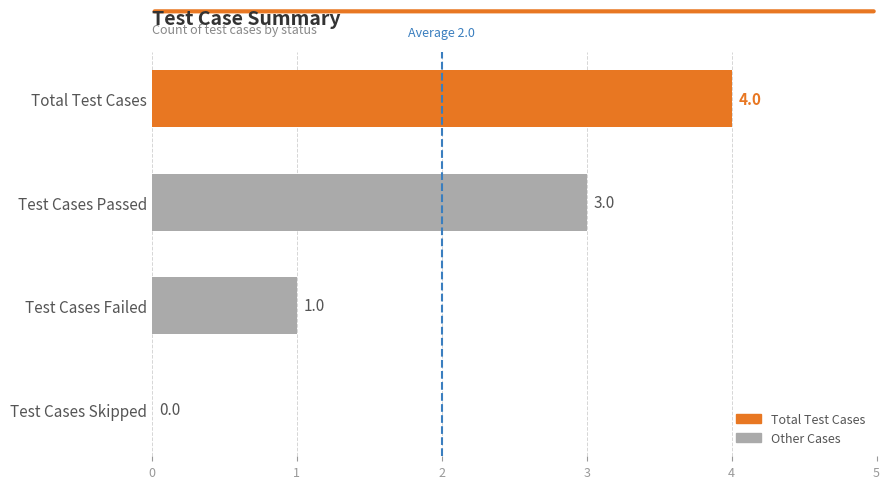

Is it true that the value at Test Cases Passed is 5?

False